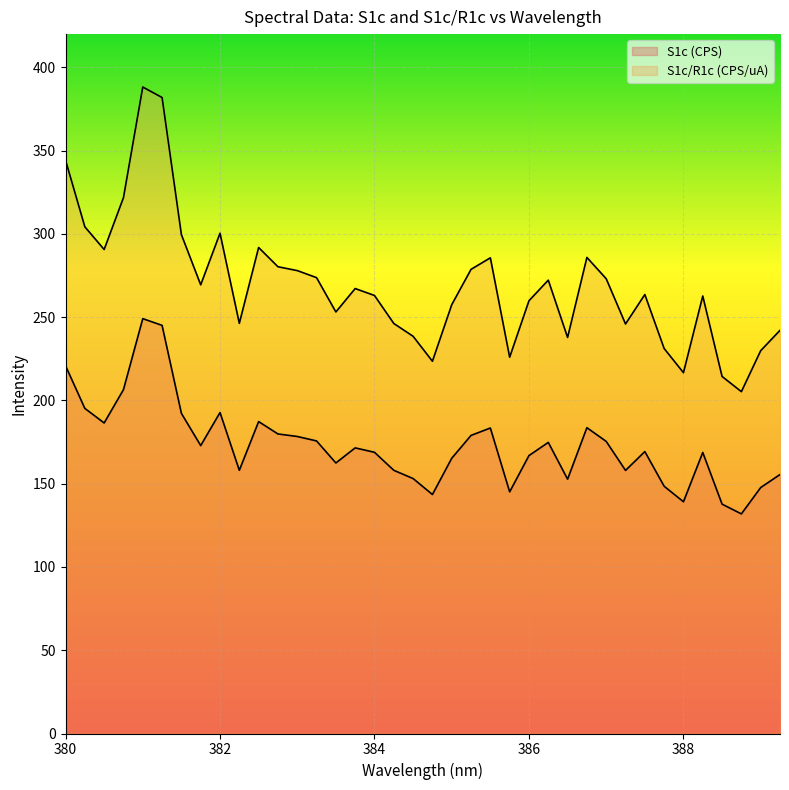

The S1c/R1c (CPS/uA) series shows 214.4 at 388.5. True or false?

True